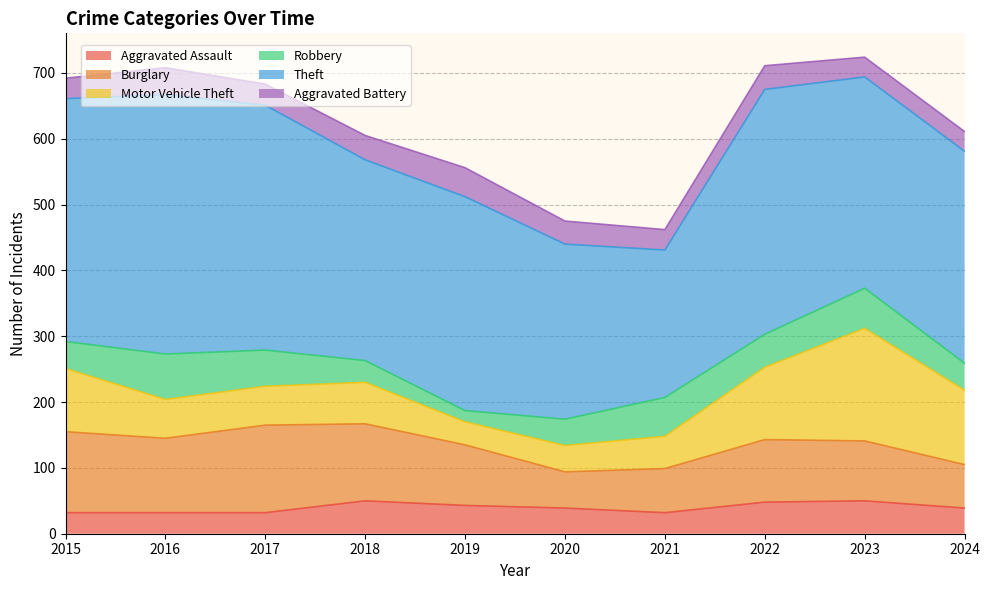

Which series ends up on top after the final intersection of Burglary and Motor Vehicle Theft?

Motor Vehicle Theft